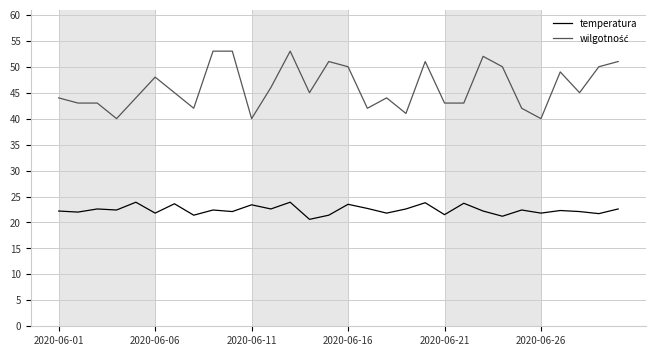

What is the smallest value displayed?

20.6